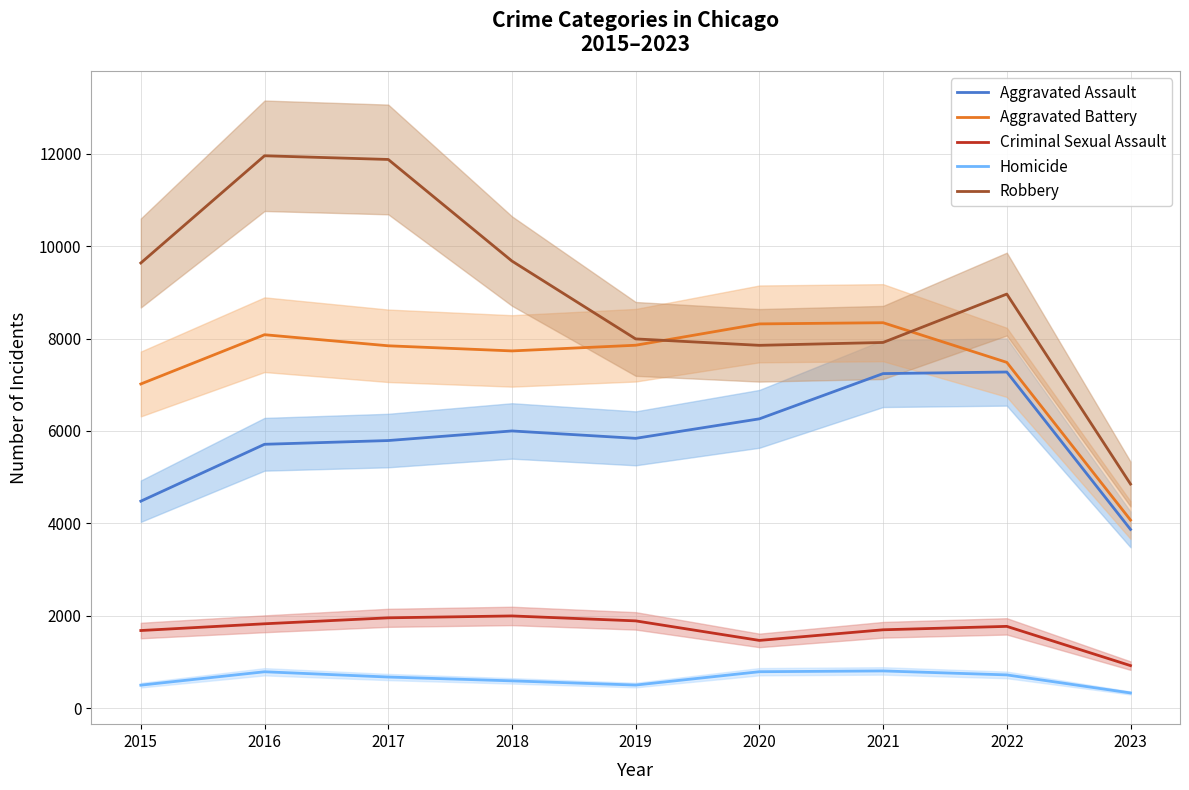

What is the value of the Criminal Sexual Assault point at the 1st from the left?

1679